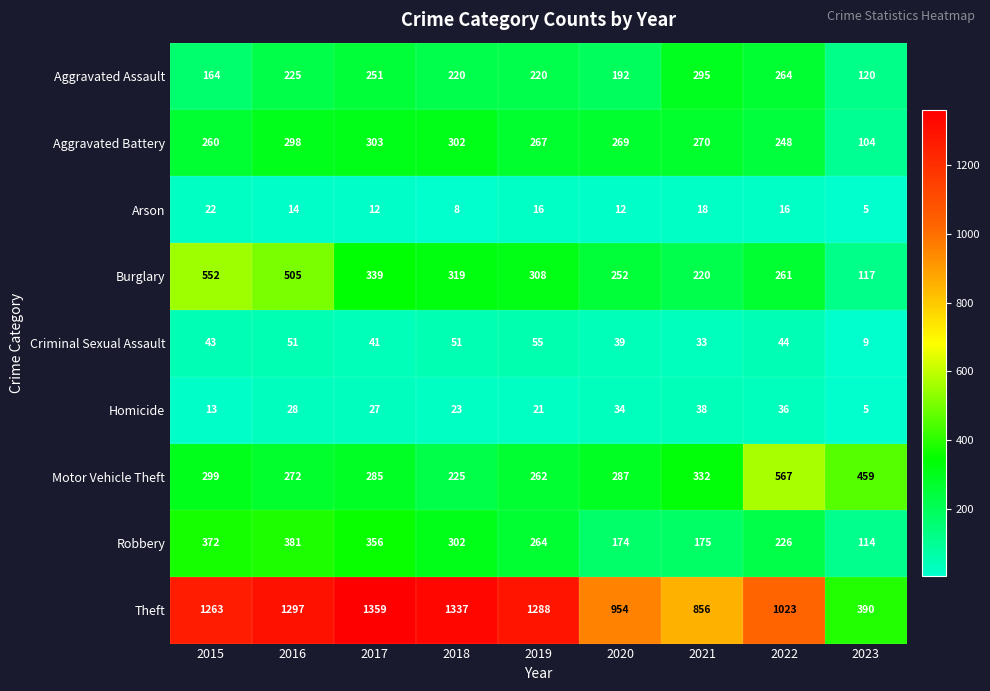

At 2019, list the series in order from largest to smallest.

Theft, Burglary, Aggravated Battery, Robbery, Motor Vehicle Theft, Aggravated Assault, Criminal Sexual Assault, Homicide, Arson